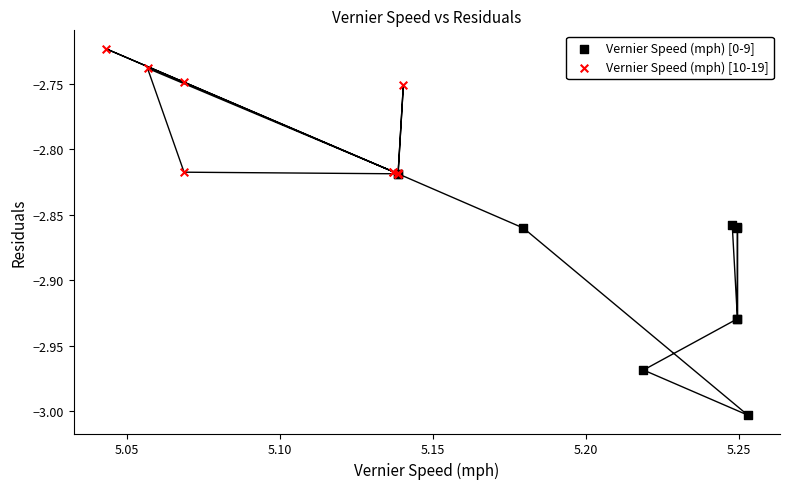

Which series reaches the maximum Y coordinate?

Vernier Speed (mph) [10-19]